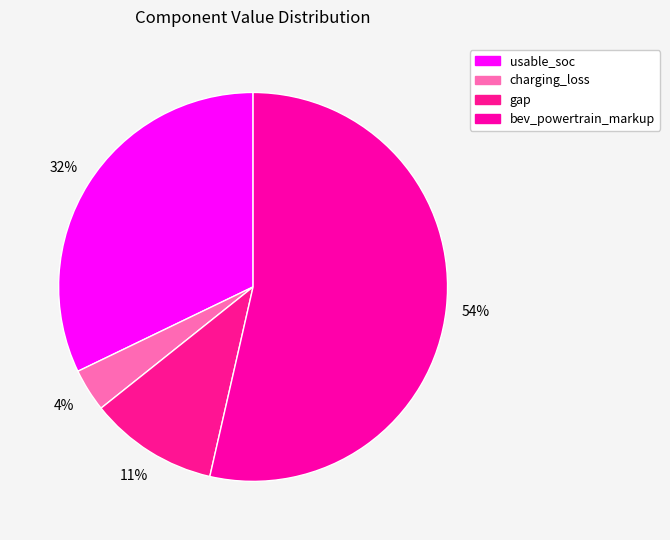

How many segments does this pie chart have?

4